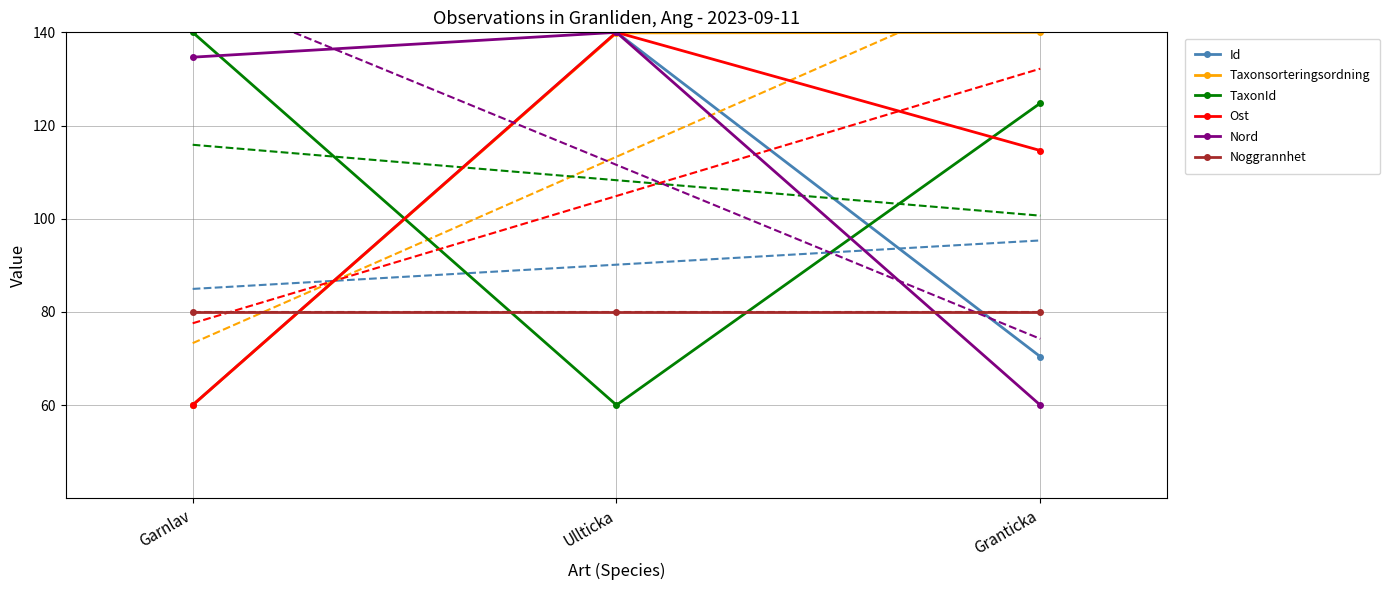

How many values in the Taxonsorteringsordning series exceed 139?

2